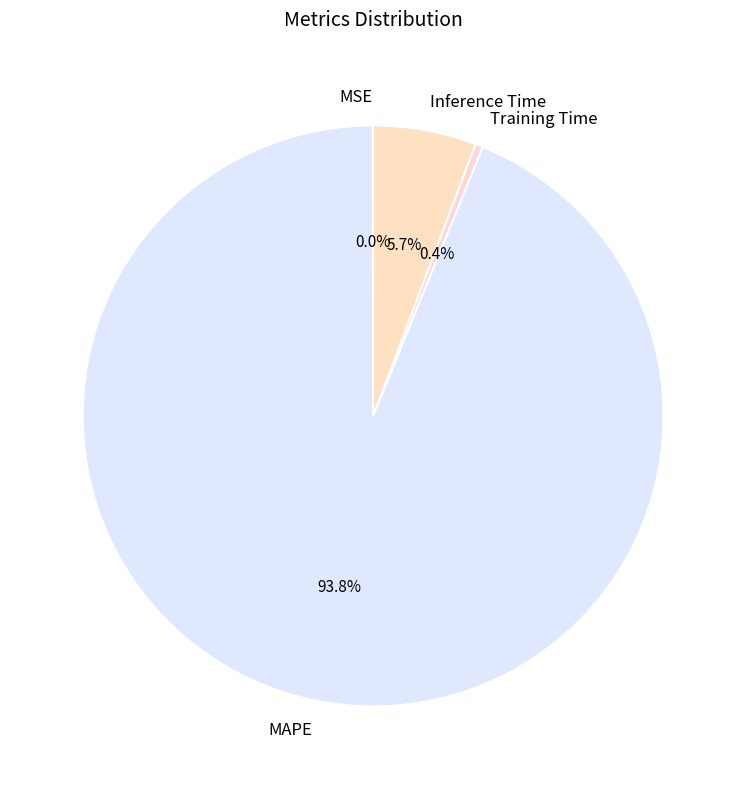

Which slice is the largest?

MAPE